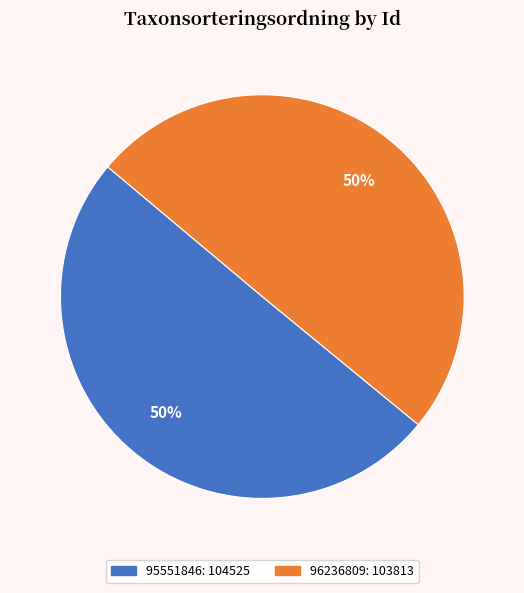

What is the ratio of the value at 96236809 to the value at 95551846?

1.0